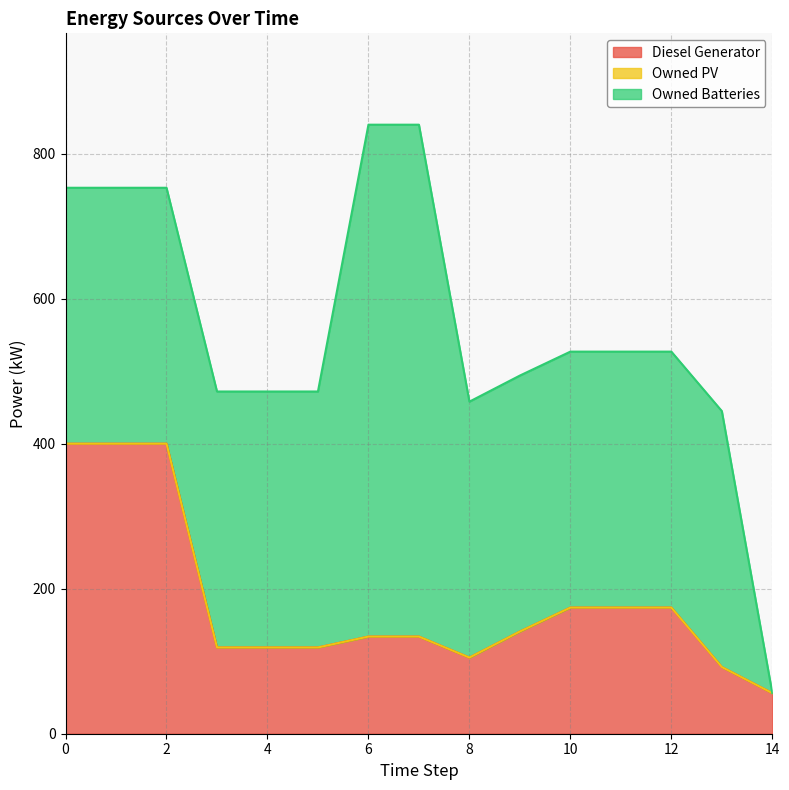

How many positive values does the Owned Batteries series have?

14